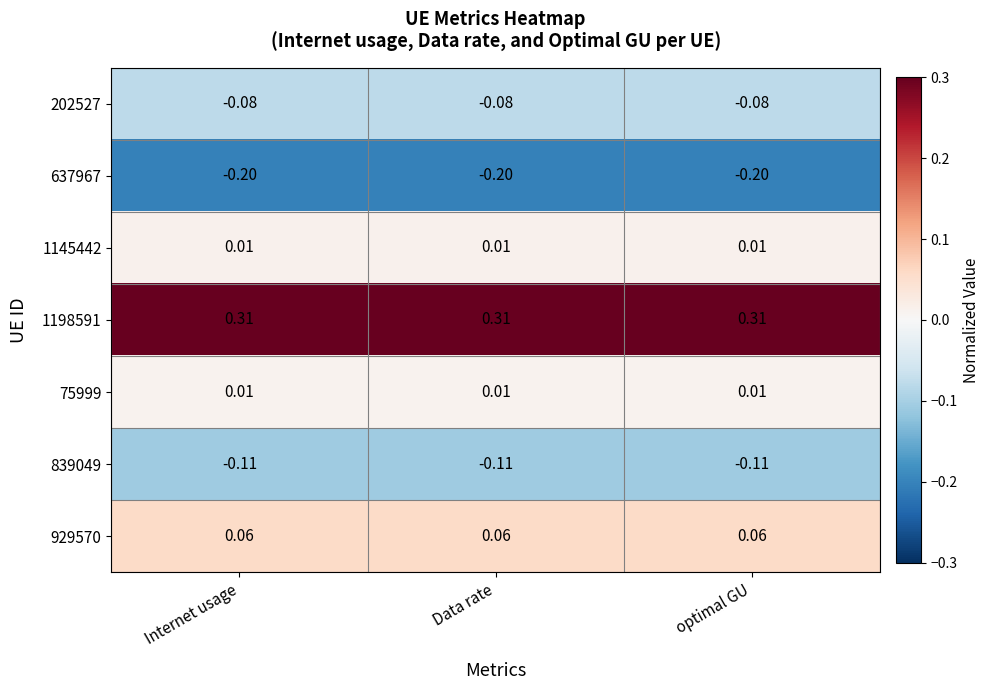

Is the value of 75999 at Internet usage greater than the value of 839049 at optimal GU?

Yes